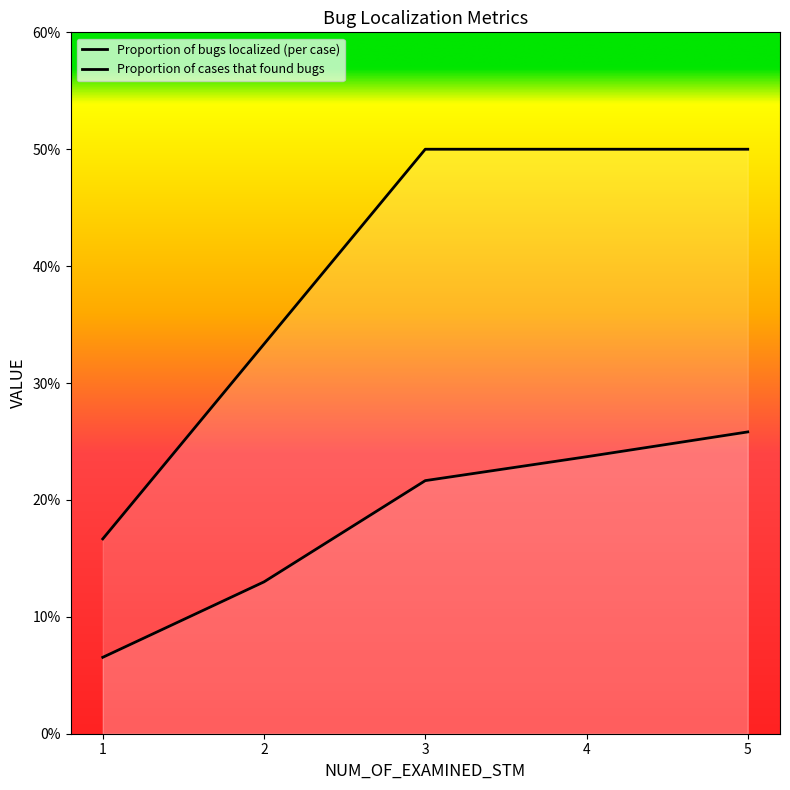

What value does the Proportion of cases that found bugs series have at 5?

0.5